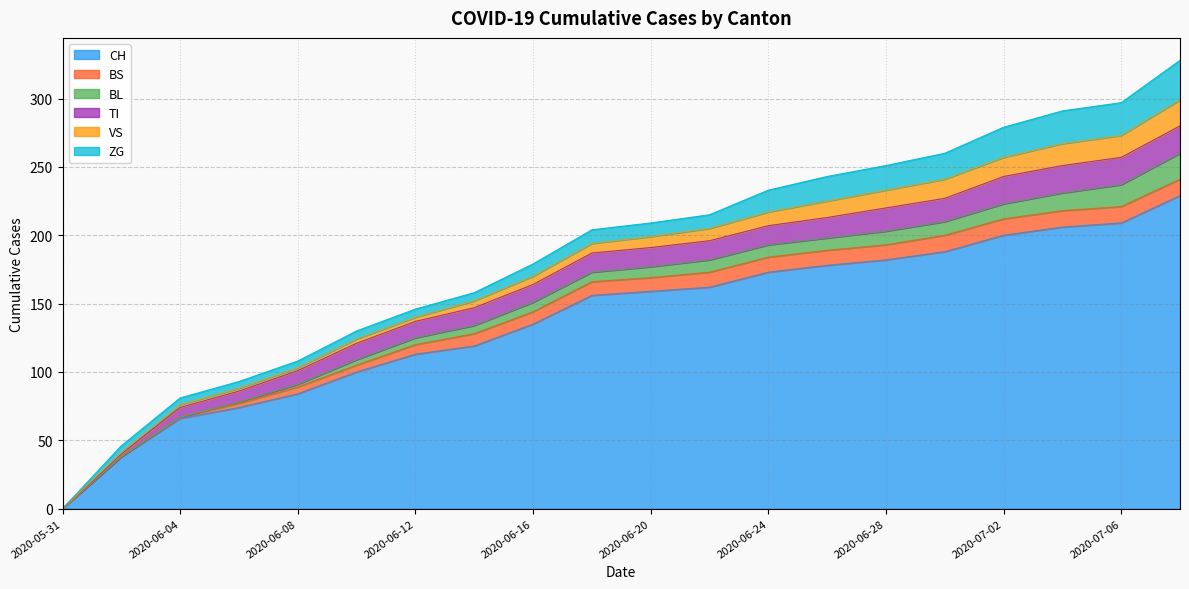

What is the difference between the maximum and minimum values in the CH series?

229